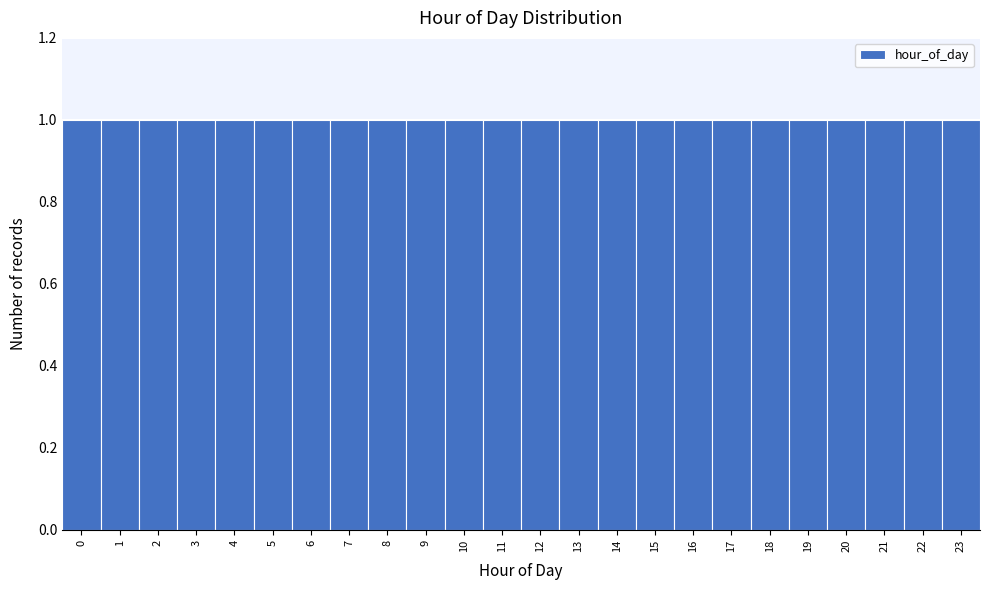

Reading left to right, list every bar in this chart as the range it spans on the x-axis followed by its height. The values are not printed on the chart, so give them approximately, as read against the axis.

-0.5 to 0.5: 1
0.5 to 1.5: 1
1.5 to 2.5: 1
2.5 to 3.5: 1
3.5 to 4.5: 1
4.5 to 5.5: 1
5.5 to 6.5: 1
6.5 to 7.5: 1
7.5 to 8.5: 1
8.5 to 9.5: 1
9.5 to 10.5: 1
10.5 to 11.5: 1
11.5 to 12.5: 1
12.5 to 13.5: 1
13.5 to 14.5: 1
14.5 to 15.5: 1
15.5 to 16.5: 1
16.5 to 17.5: 1
17.5 to 18.5: 1
18.5 to 19.5: 1
19.5 to 20.5: 1
20.5 to 21.5: 1
21.5 to 22.5: 1
22.5 to 23.5: 1